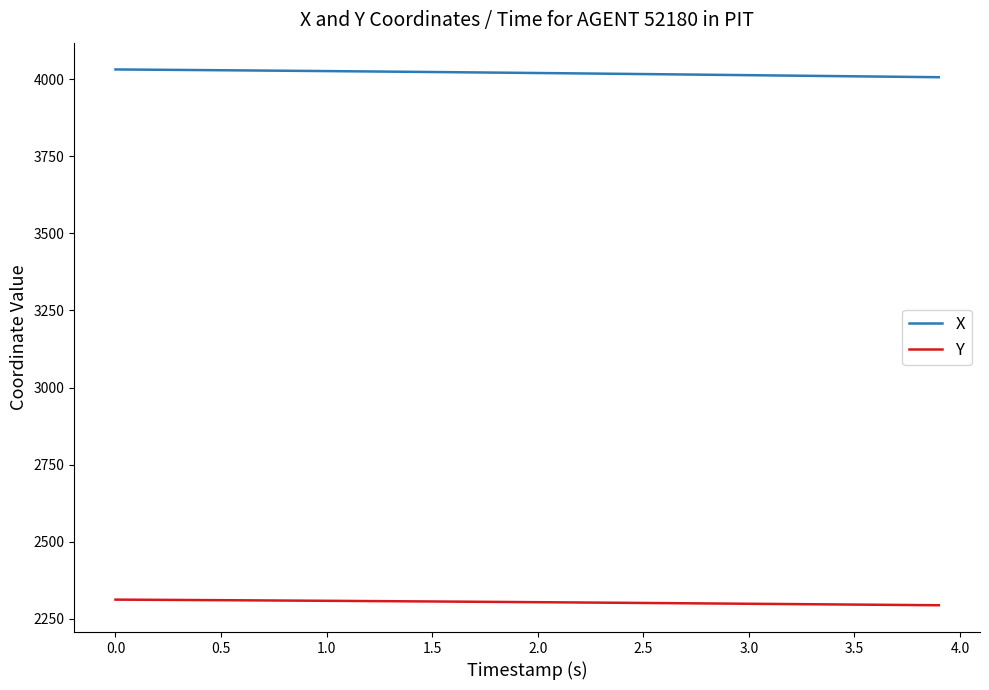

What is the smallest value displayed?

2294.2